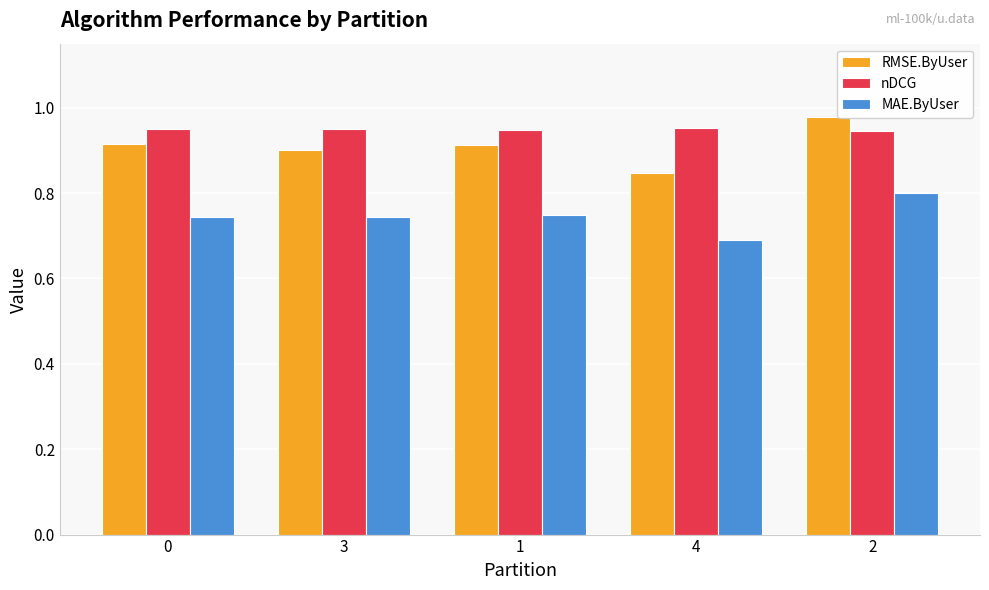

List the series in order of their overall mean, highest first.

nDCG, RMSE.ByUser, MAE.ByUser